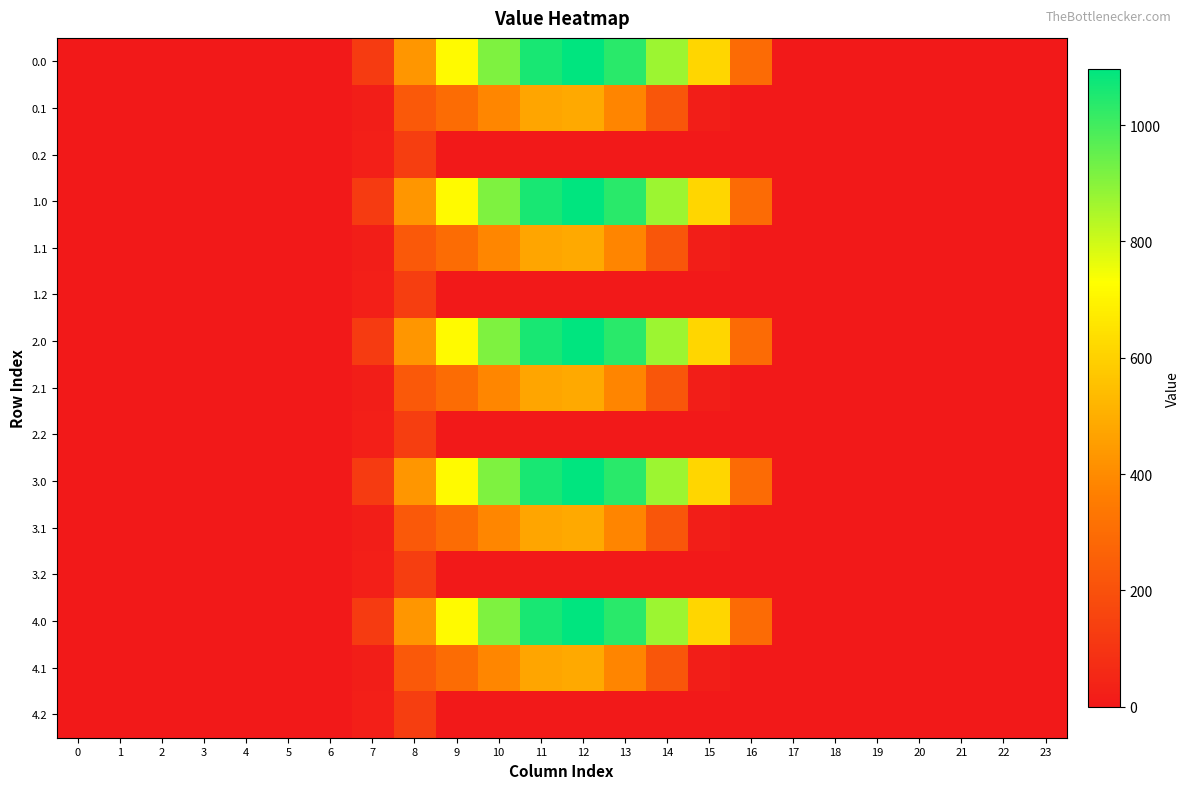

Which has a higher value, 22 or 13?

13